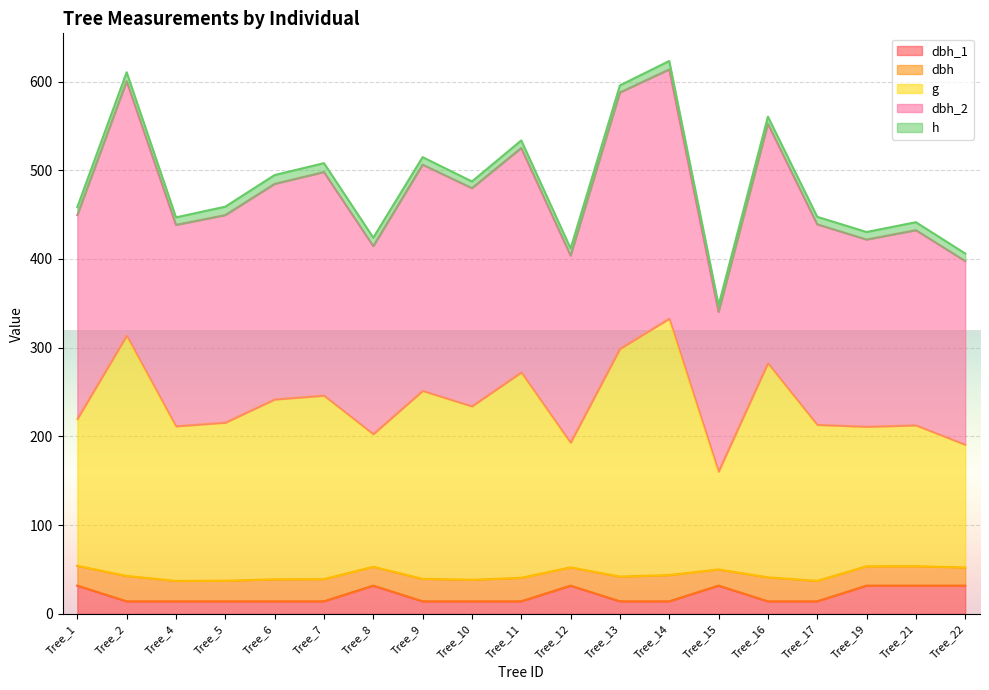

What are all the series names shown in the legend?

dbh_1, dbh, g, dbh_2, h